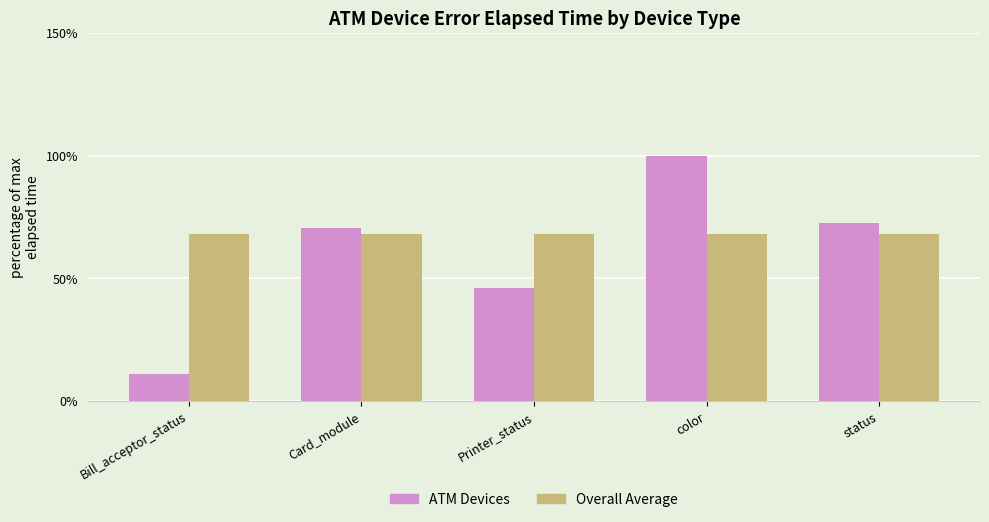

Rank the series by their average value, from lowest to highest.

ATM Devices, Overall Average